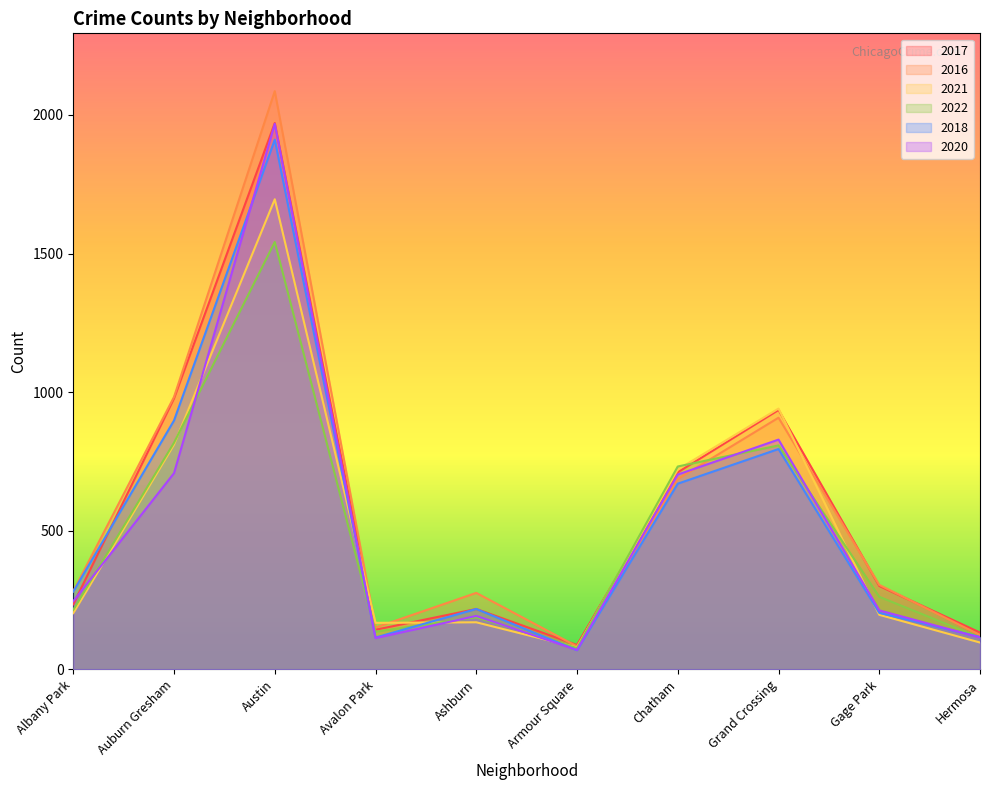

The value of 2017 at Gage Park is 79. True or false?

False